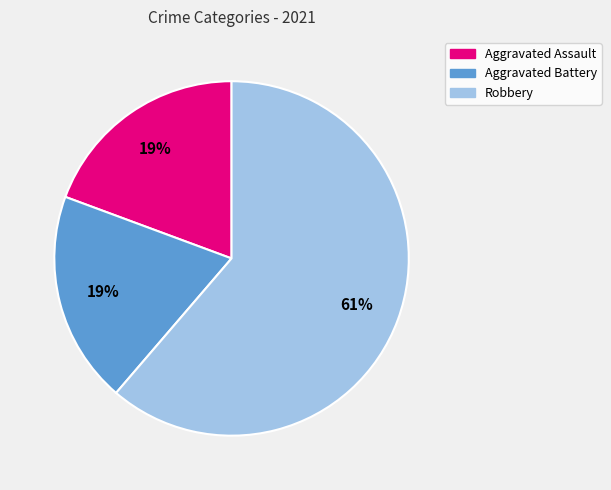

To the nearest percent, what is the combined percentage of Robbery and Aggravated Battery?

81%